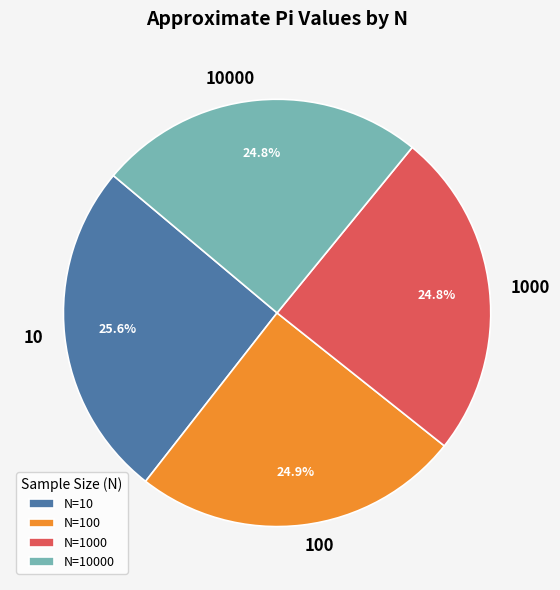

What is the ratio of the value at 1000 to the value at 10000?

1.0